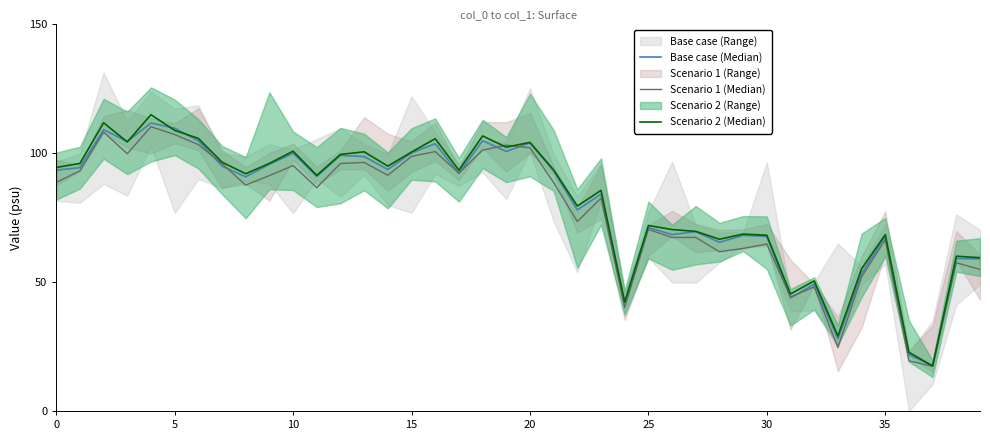

List the series in order of their peak value, lowest first.

Scenario 1 (Median), Base case (Median), Scenario 2 (Median)